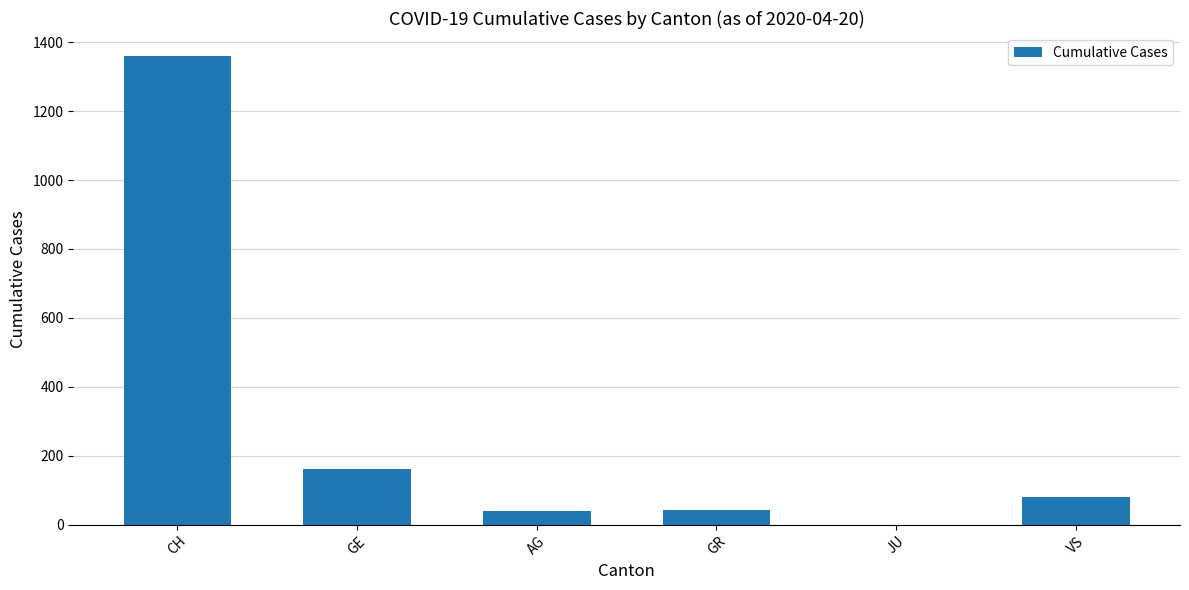

What is the change in value from GE to AG?

-120